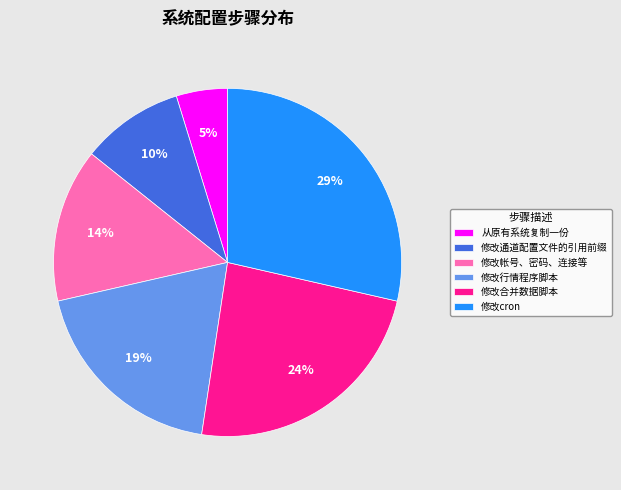

How many slices are in this pie chart?

6